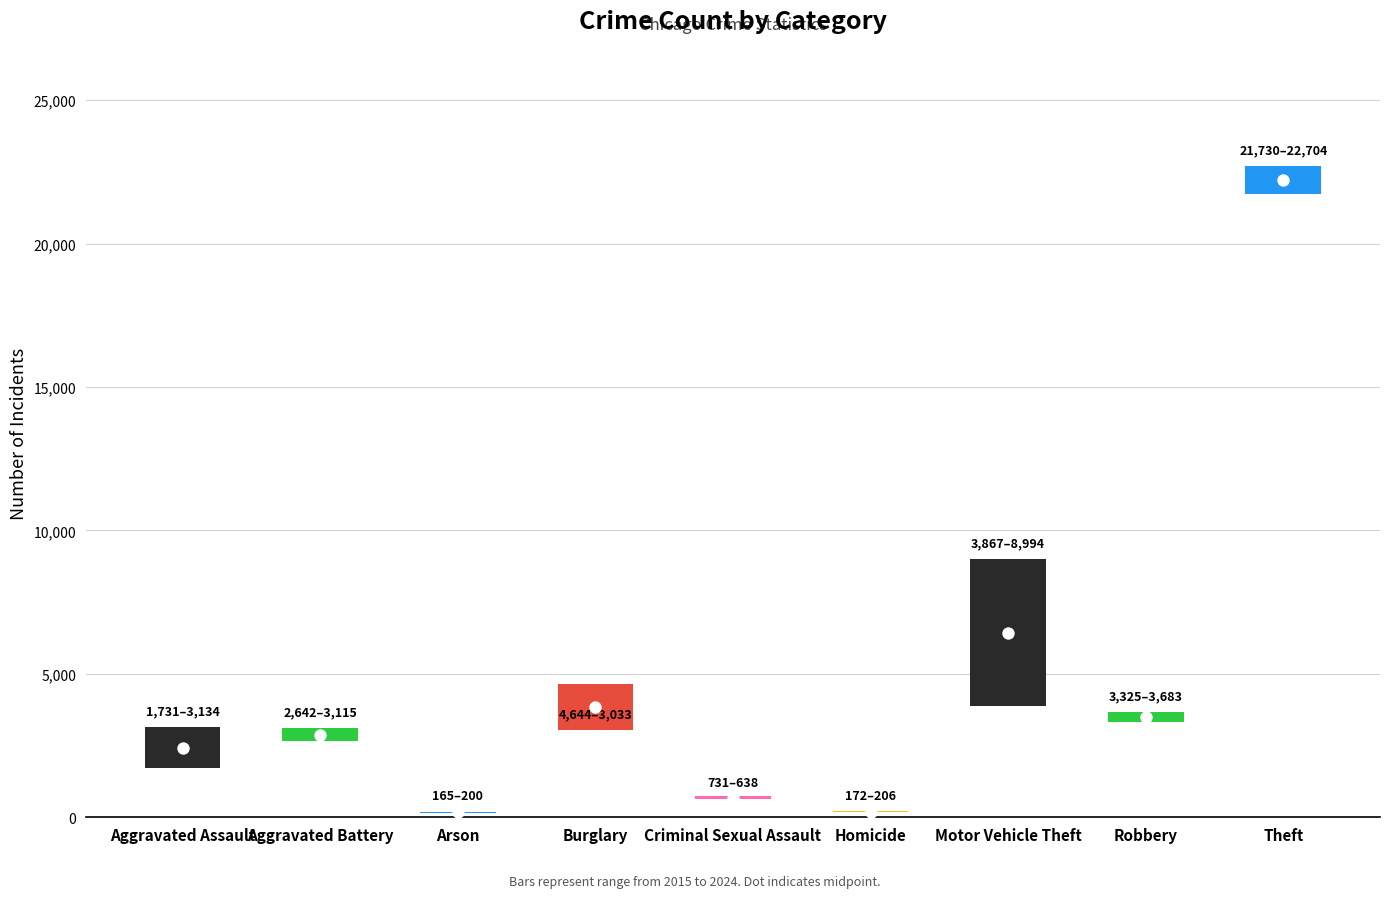

At how many categories does at least one series exceed 18195?

1